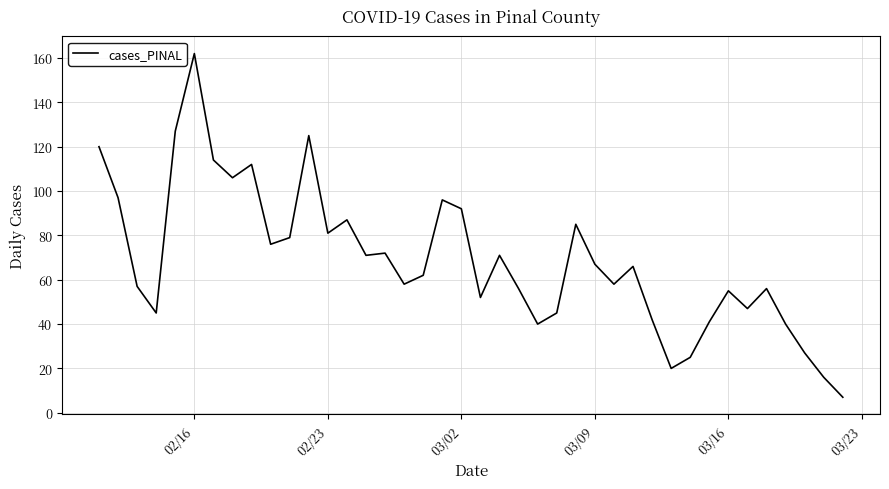

What is the difference between the maximum and minimum values?

155